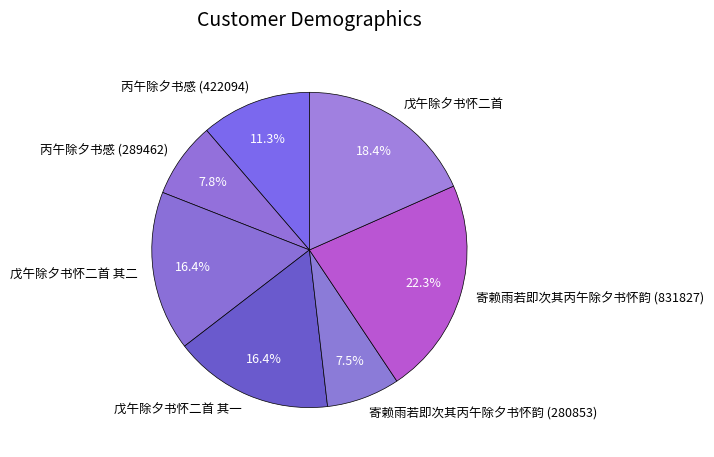

To the nearest percent, what portion does 丙午除夕书感 (289462) represent?

8%